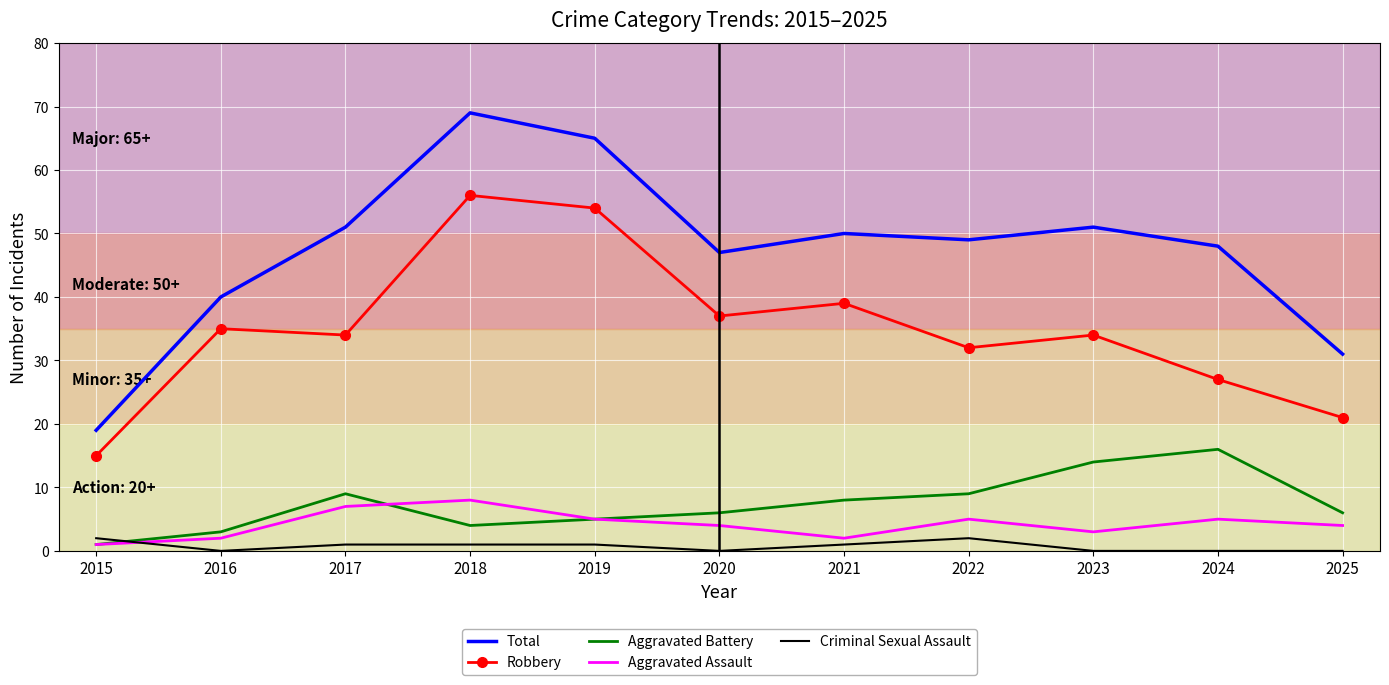

Reading left to right, what are all the values shown in this chart?

Total: 2015=19	2016=40	2017=51	2018=69	2019=65	2020=47	2021=50	2022=49	2023=51	2024=48	2025=31
Robbery: 2015=15	2016=35	2017=34	2018=56	2019=54	2020=37	2021=39	2022=32	2023=34	2024=27	2025=21
Aggravated Battery: 2015=1	2016=3	2017=9	2018=4	2019=5	2020=6	2021=8	2022=9	2023=14	2024=16	2025=6
Aggravated Assault: 2015=1	2016=2	2017=7	2018=8	2019=5	2020=4	2021=2	2022=5	2023=3	2024=5	2025=4
Criminal Sexual Assault: 2015=2	2016=0	2017=1	2018=1	2019=1	2020=0	2021=1	2022=2	2023=0	2024=0	2025=0